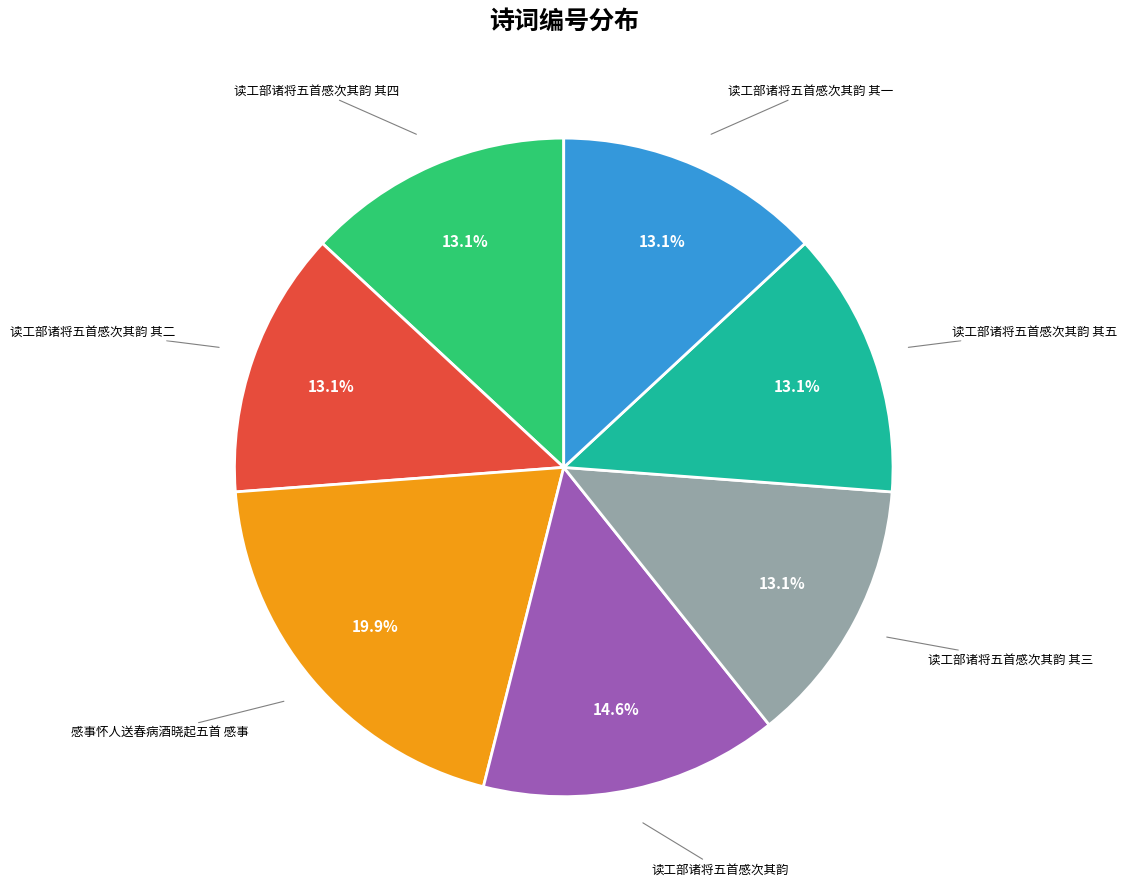

To the nearest percent, what is the average slice percentage?

14%